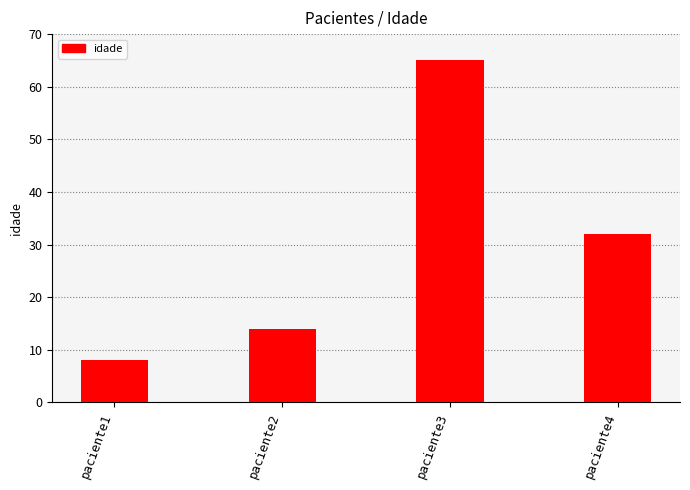

How many data points does each series have?

4